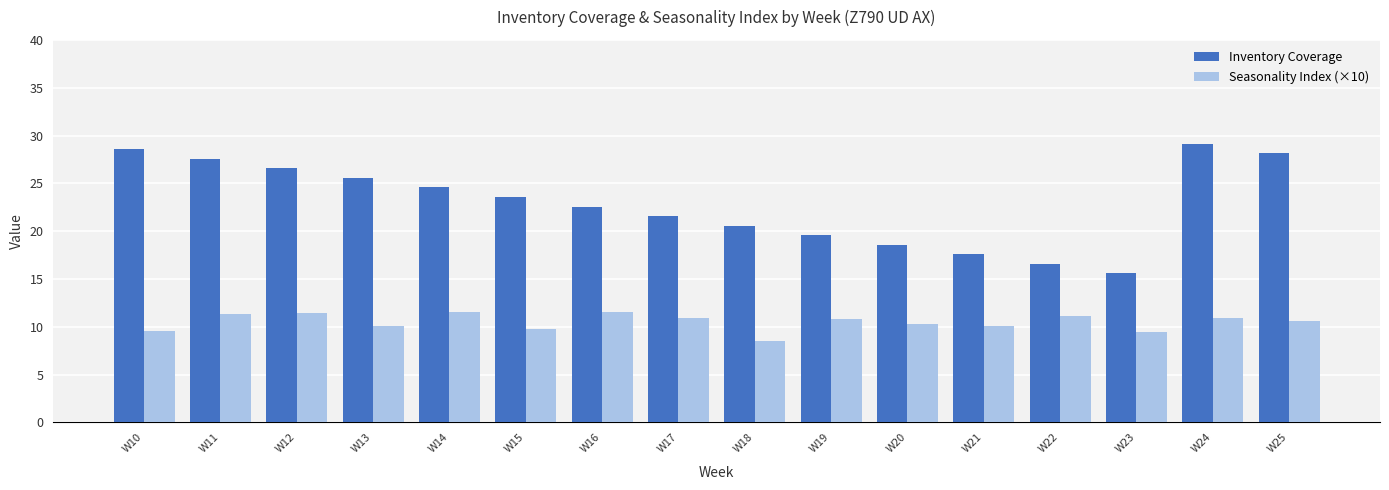

At W15, list the series in order from smallest to largest.

Seasonality Index (×10), Inventory Coverage